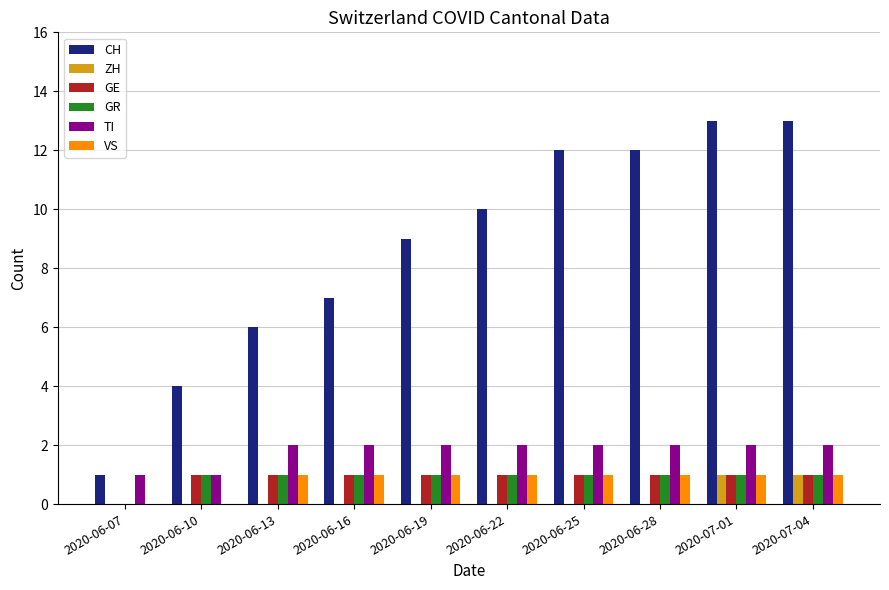

What are all the series names shown in the legend?

CH, ZH, GE, GR, TI, VS